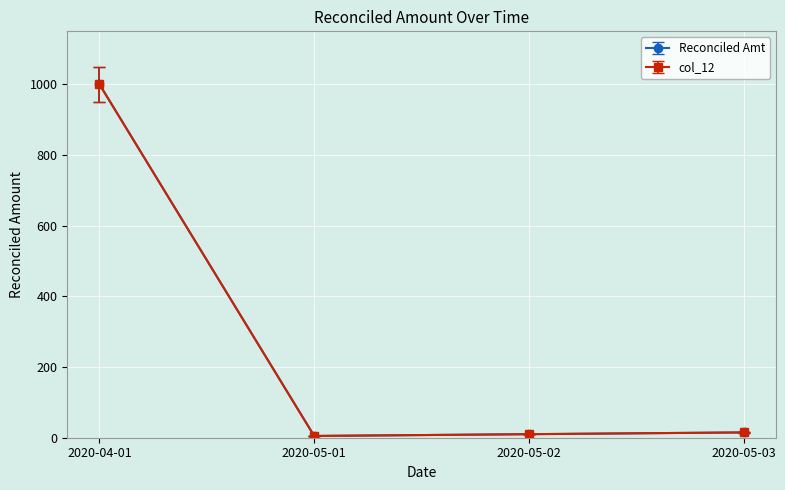

What is the highest value of the col_12 series?

1000